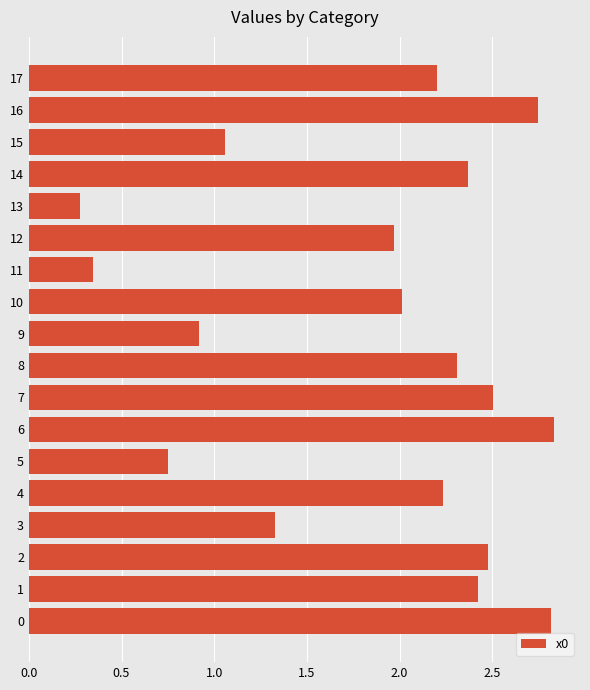

At which category does the chart reach its minimum across all series?

13